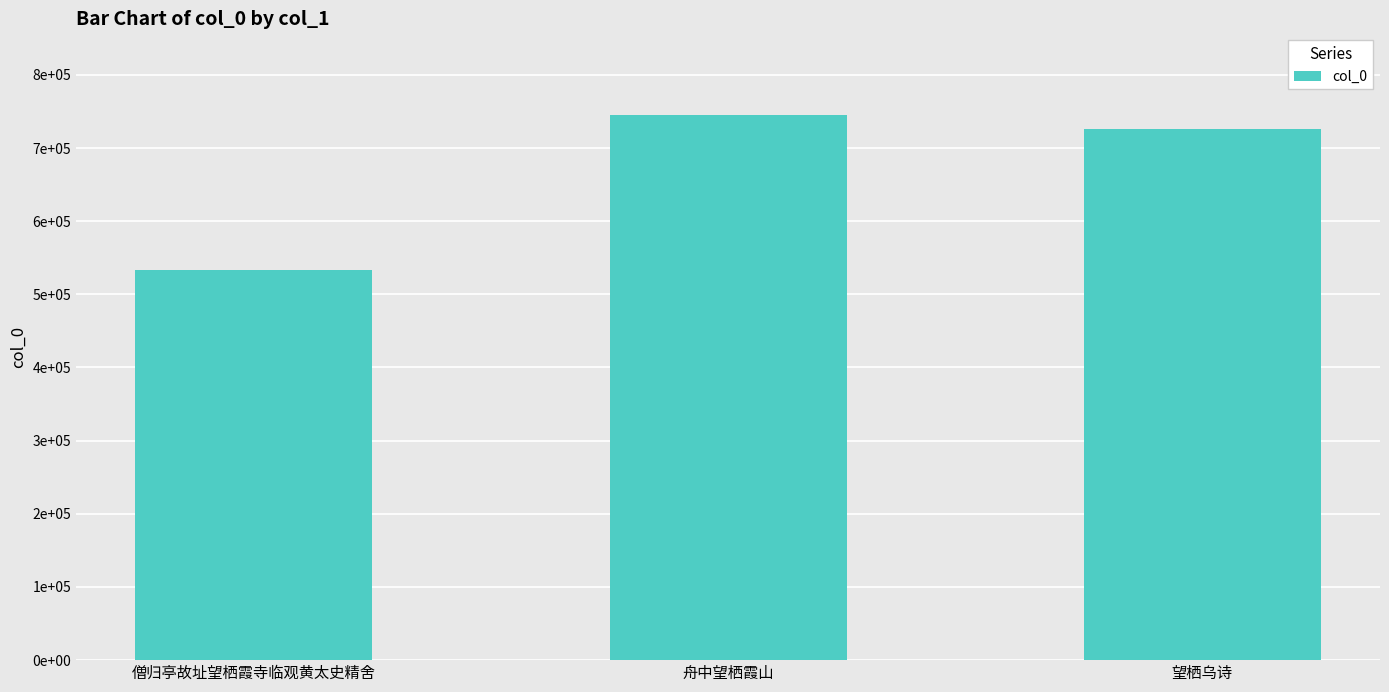

Reading left to right, extract all data points from this chart.

532748	744992	725585